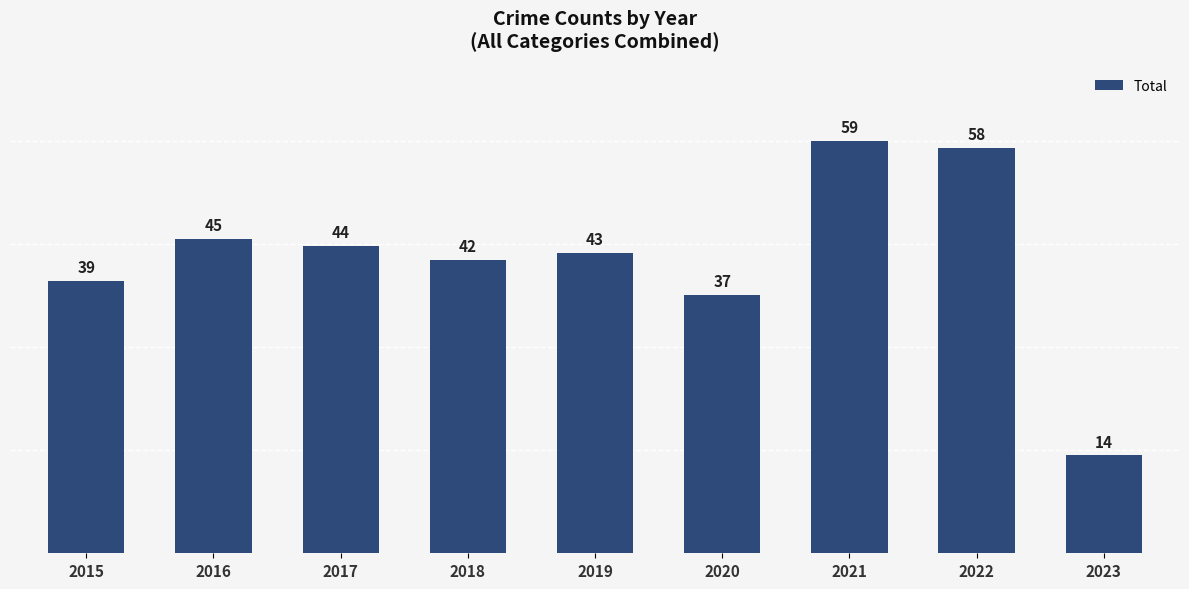

List the labels in order of value, largest first.

2021, 2022, 2016, 2017, 2019, 2018, 2015, 2020, 2023